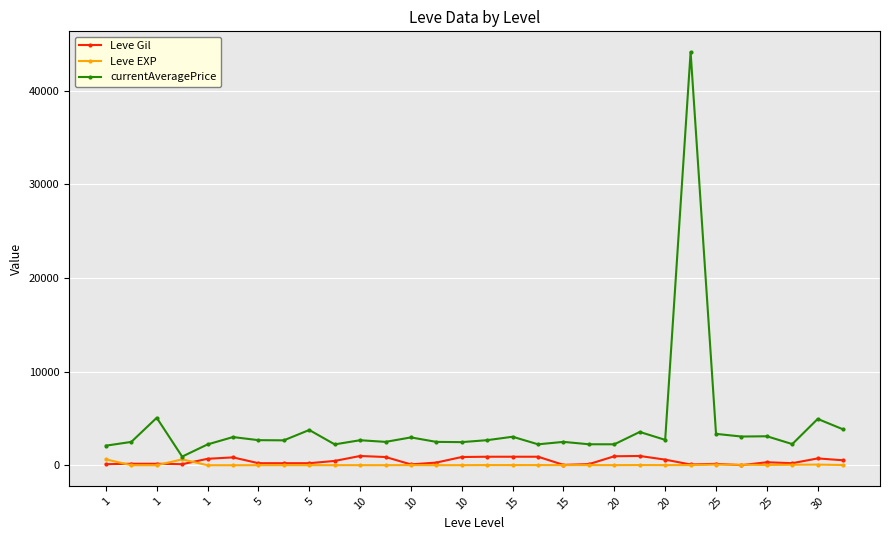

True or false: Leve Gil and currentAveragePrice cross at least once.

False